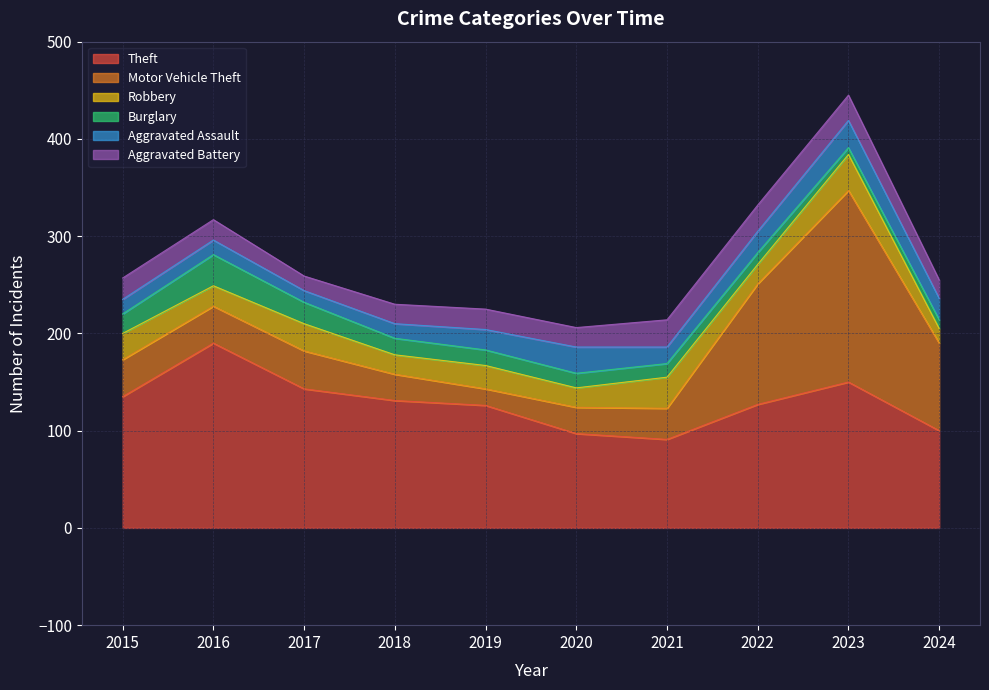

What are all the series names shown in the legend?

Theft, Motor Vehicle Theft, Robbery, Burglary, Aggravated Assault, Aggravated Battery